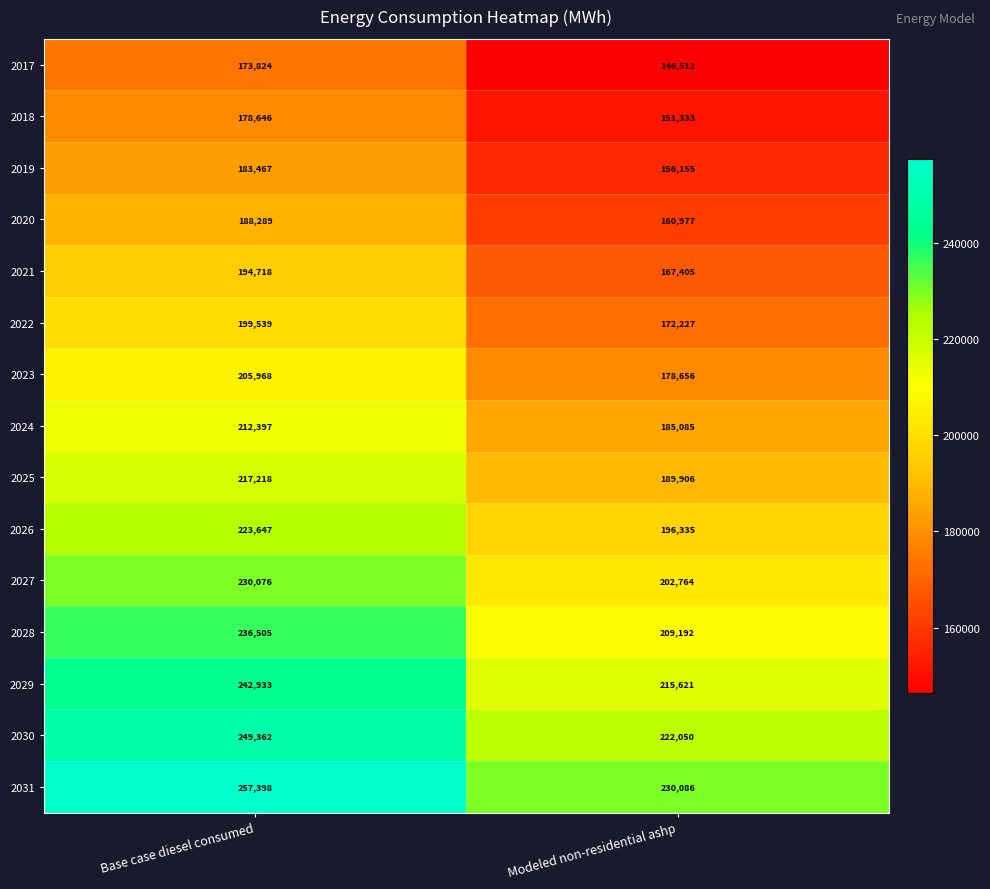

Which series has the largest total across all categories?

2031